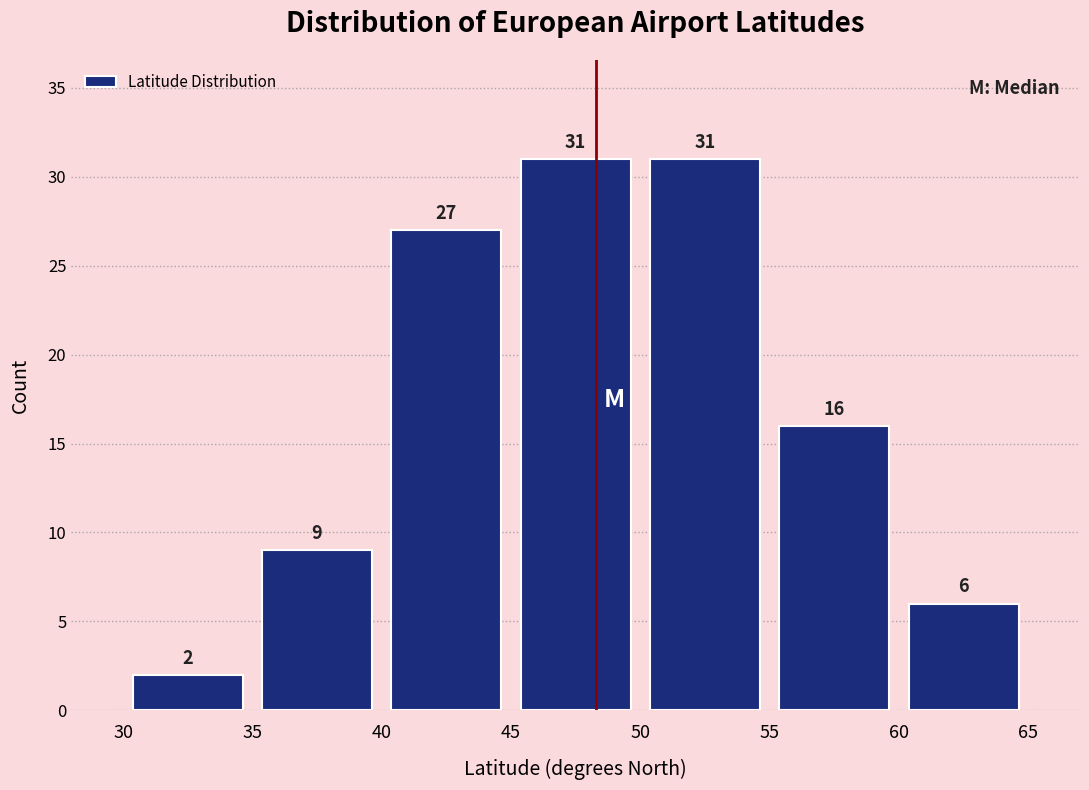

Reading left to right, list every bar in this chart as the range it spans on the x-axis followed by its height.

30 to 35: 2
35 to 40: 9
40 to 45: 27
45 to 50: 31
50 to 55: 31
55 to 60: 16
60 to 65: 6